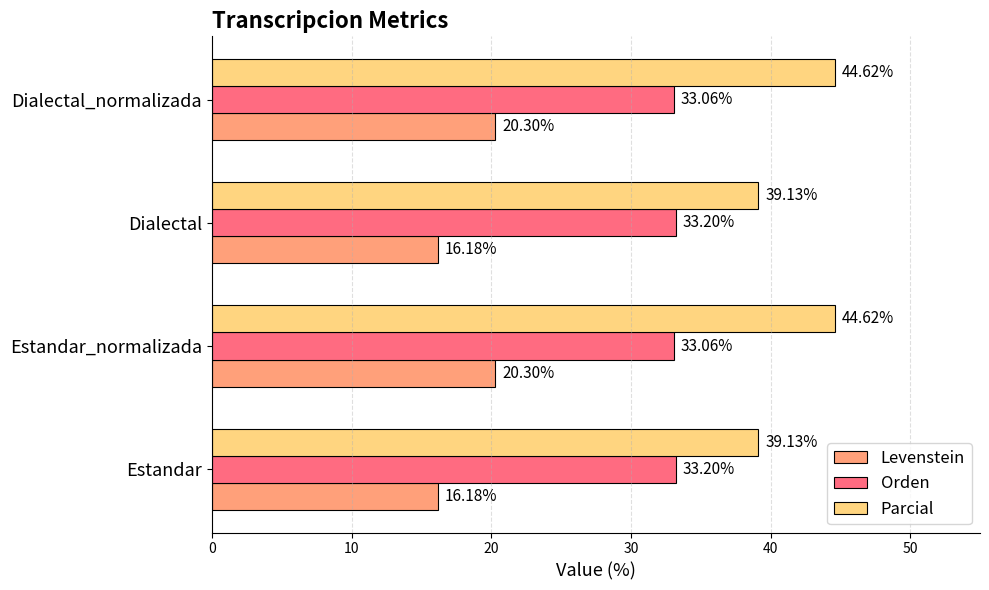

What is the difference between the maximum and minimum values in the Parcial series?

5.5